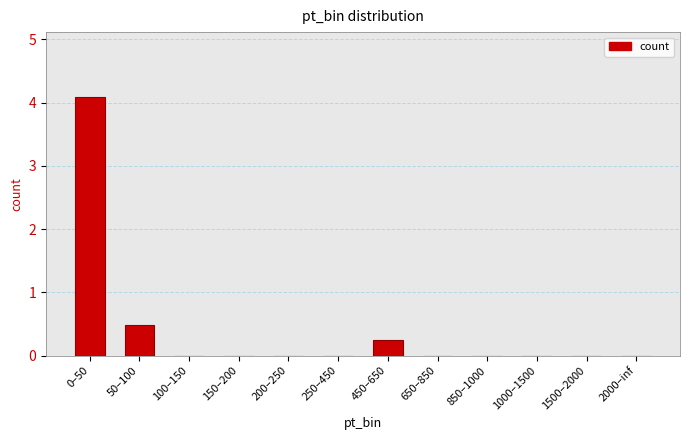

What is the maximum value shown in the chart?

4.1